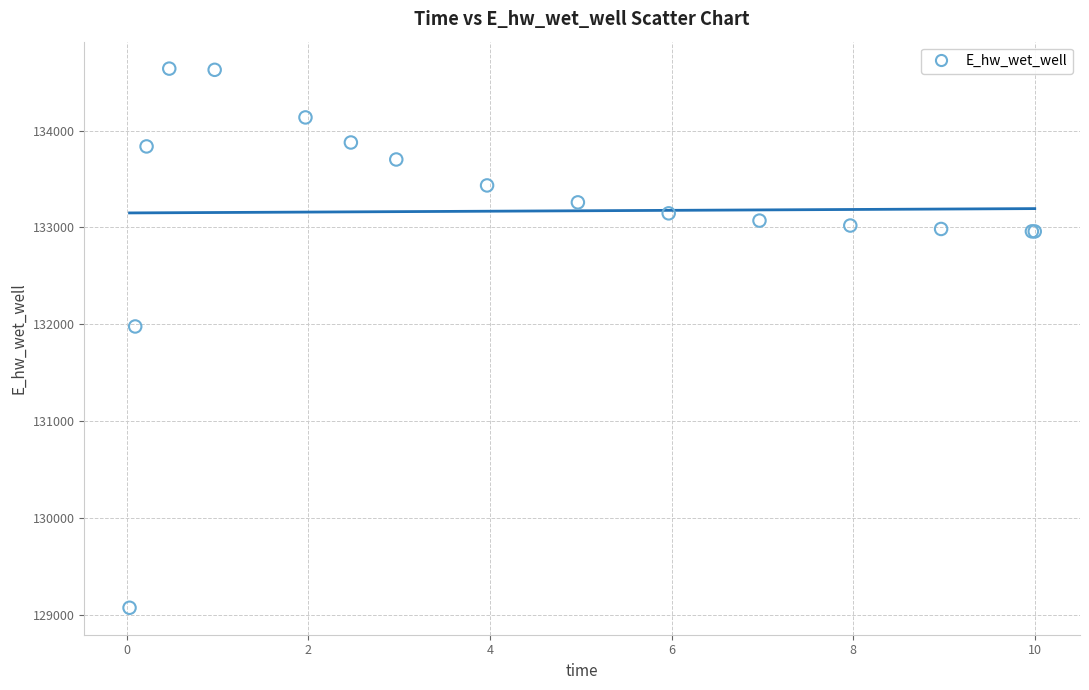

What Y value in the scatter plot is closest to 131857?

131978.4